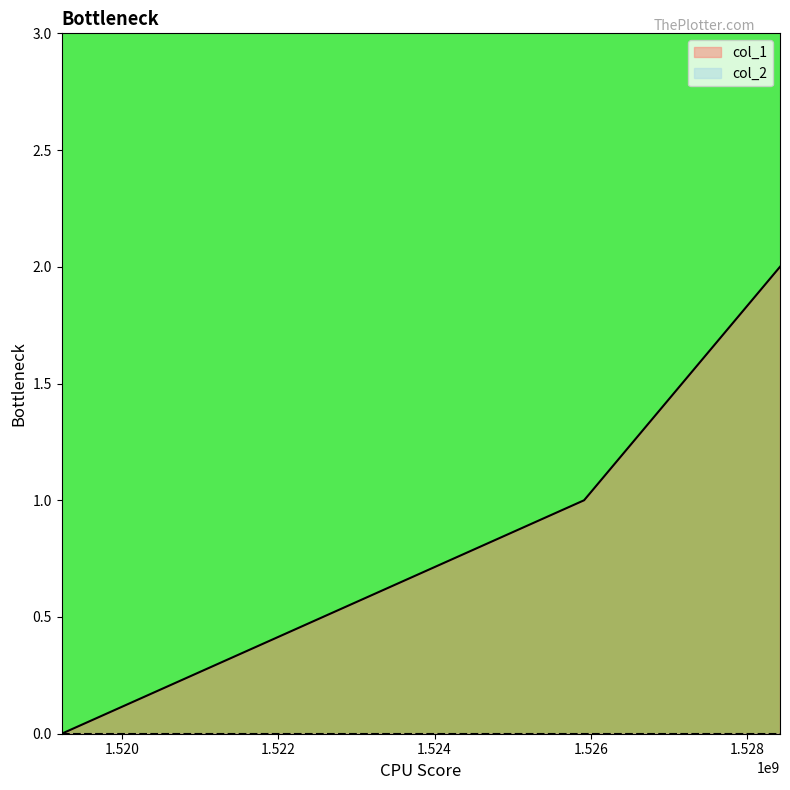

How many lines are shown in the chart?

2